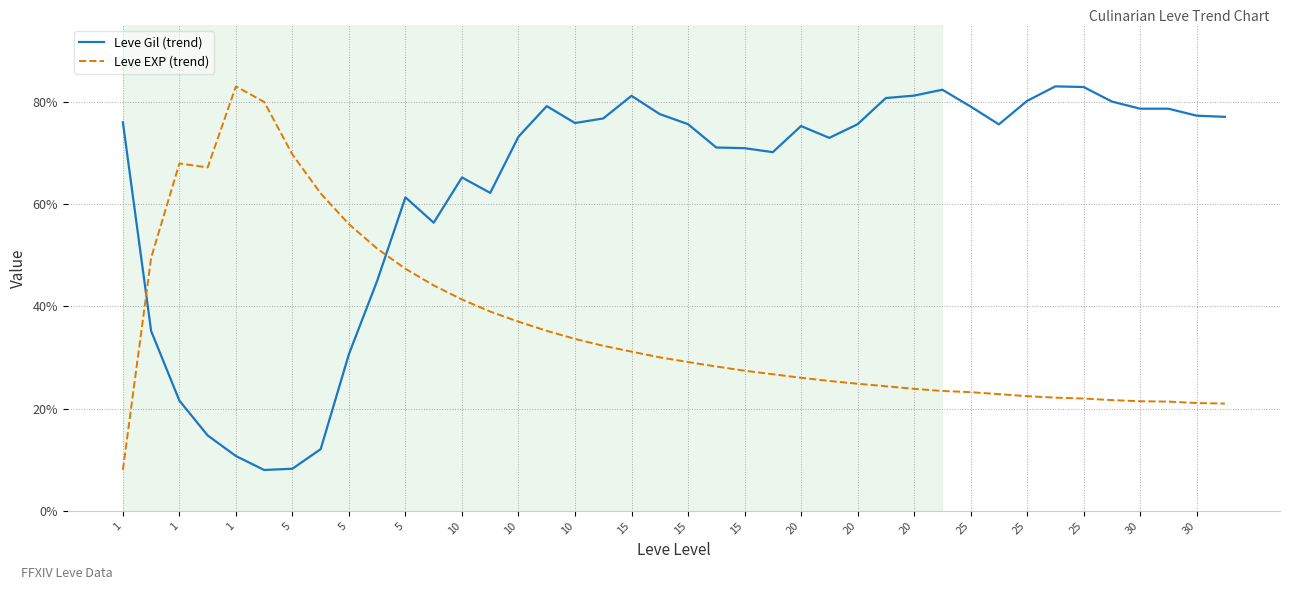

In Leve Gil (trend), how many points are higher than both neighbors (excluding endpoints)?

7